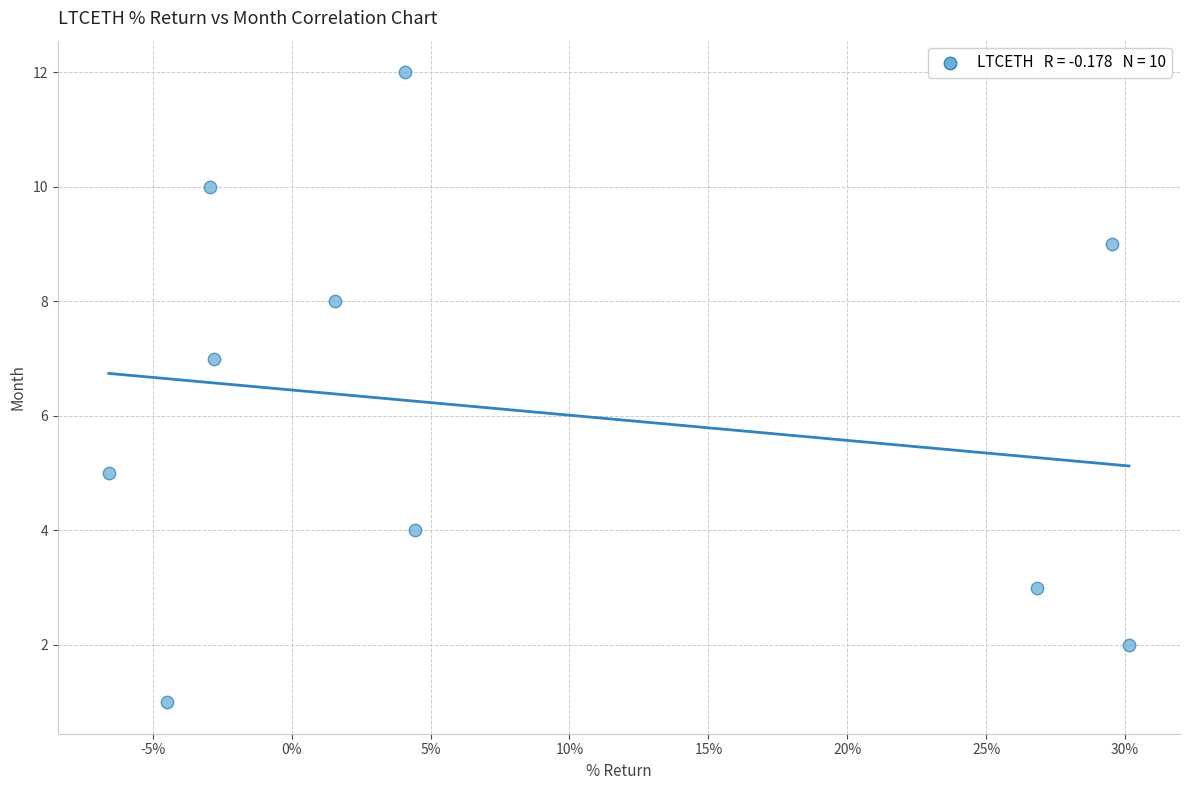

What is the average Y value?

6